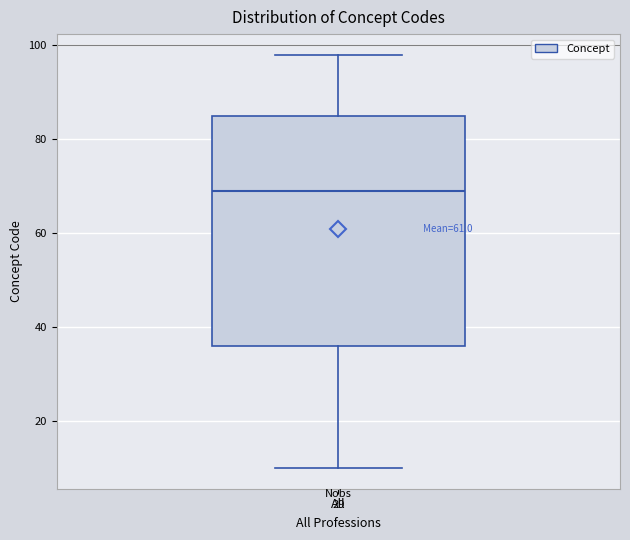

Where does the upper whisker of the box for All end on the y-axis? The values are not printed on the chart, so give them approximately, as read against the axis.

98